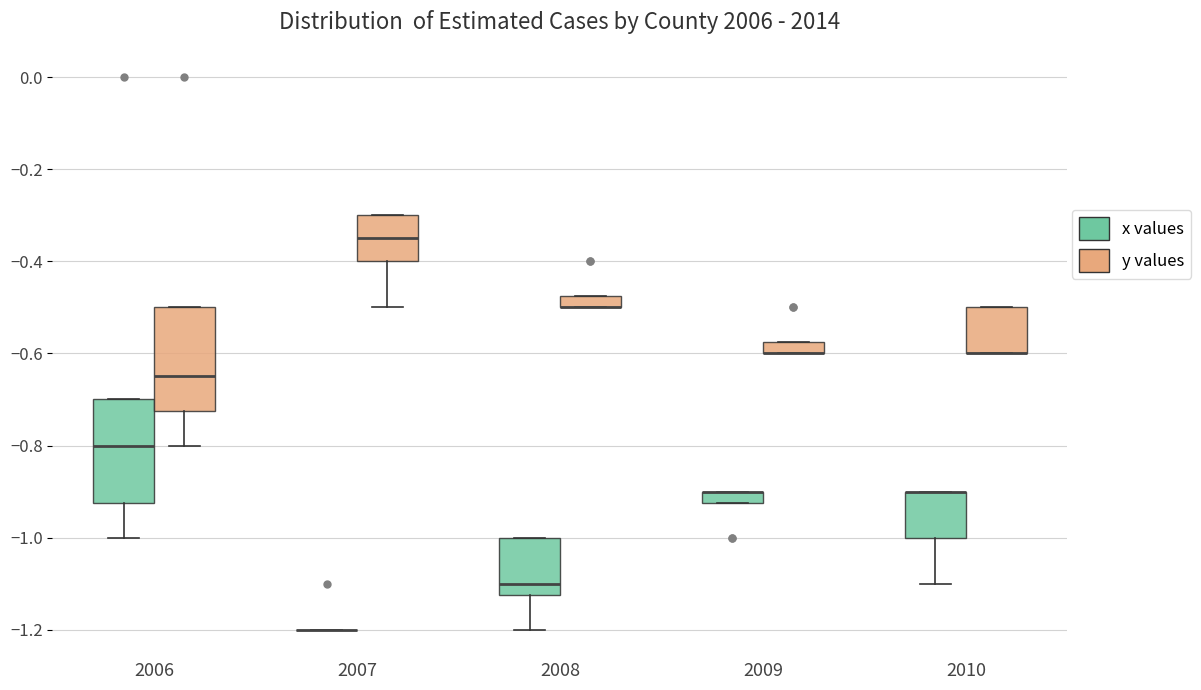

Where is the upper edge of the box for 2009 (y values) on the y-axis? The values are not printed on the chart, so give them approximately, as read against the axis.

-0.58